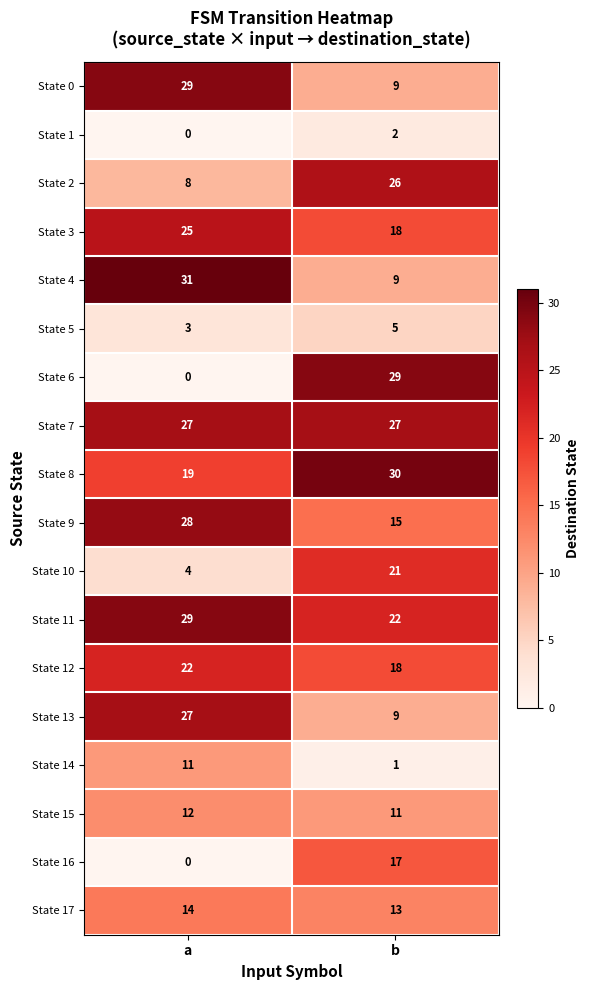

Rank the categories by State 0 value from highest to lowest.

a, b